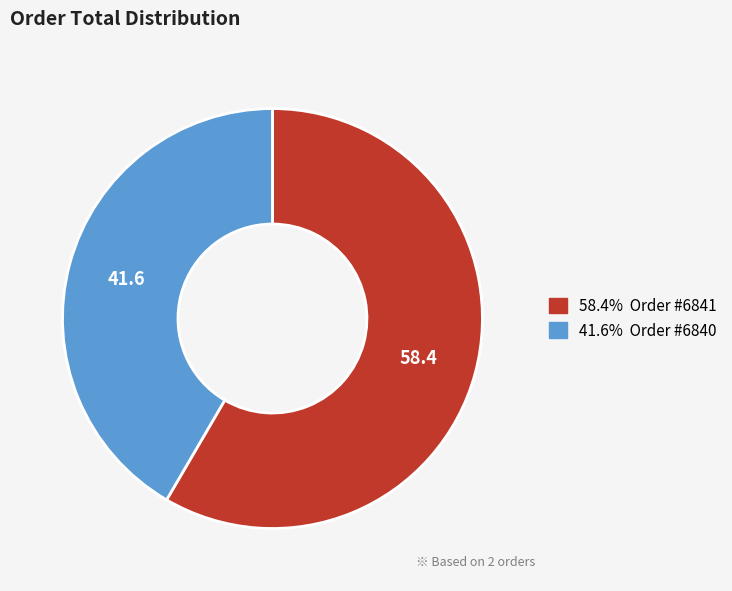

Count the number of slices in the pie.

2